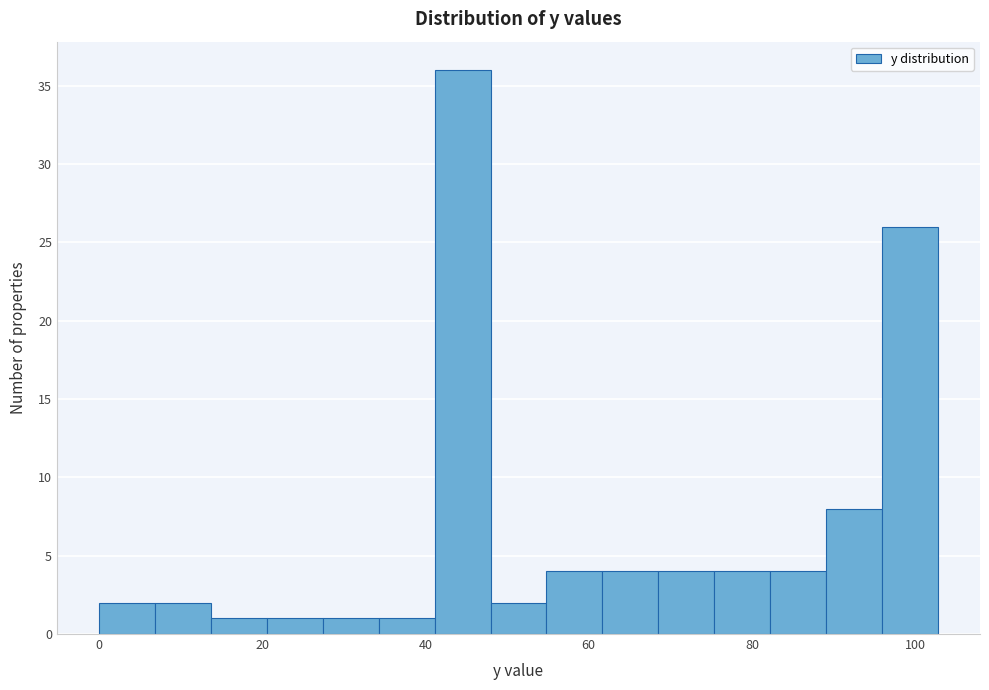

Around what value on the x-axis is the tallest bar? Give the approximate position of its centre, as read against the axis.

44